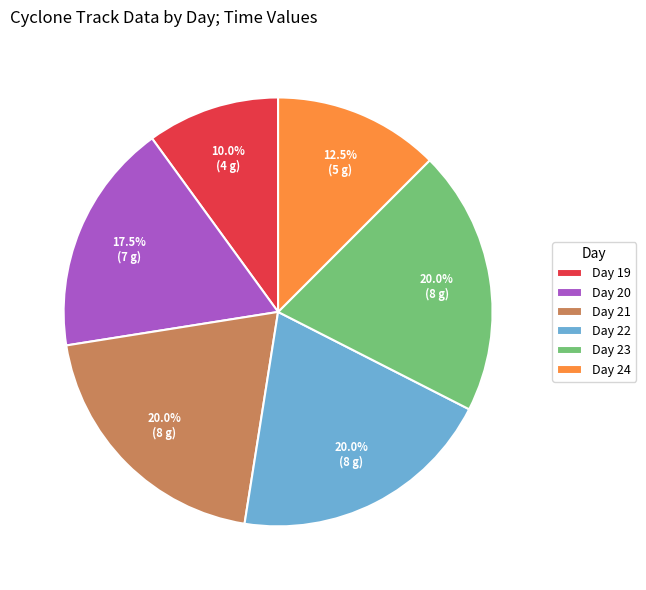

Is Day 22 the majority of the pie?

No